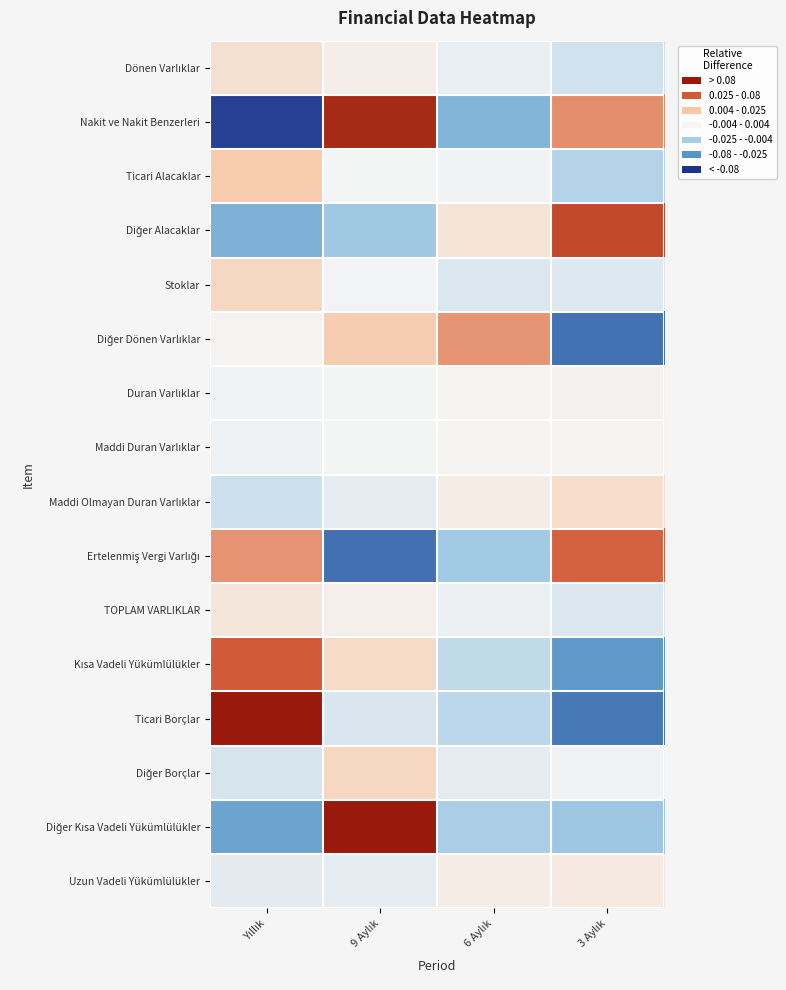

At which category does the chart reach its peak across all series?

Yıllık